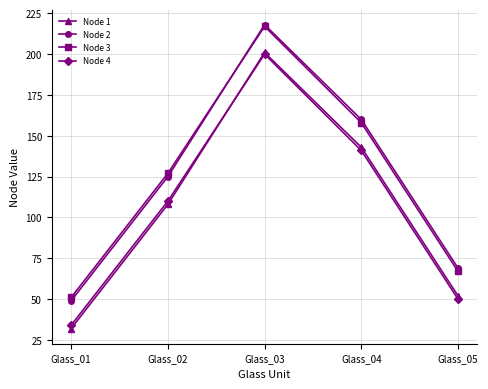

In Node 3, how many points are higher than both neighbors (excluding endpoints)?

1